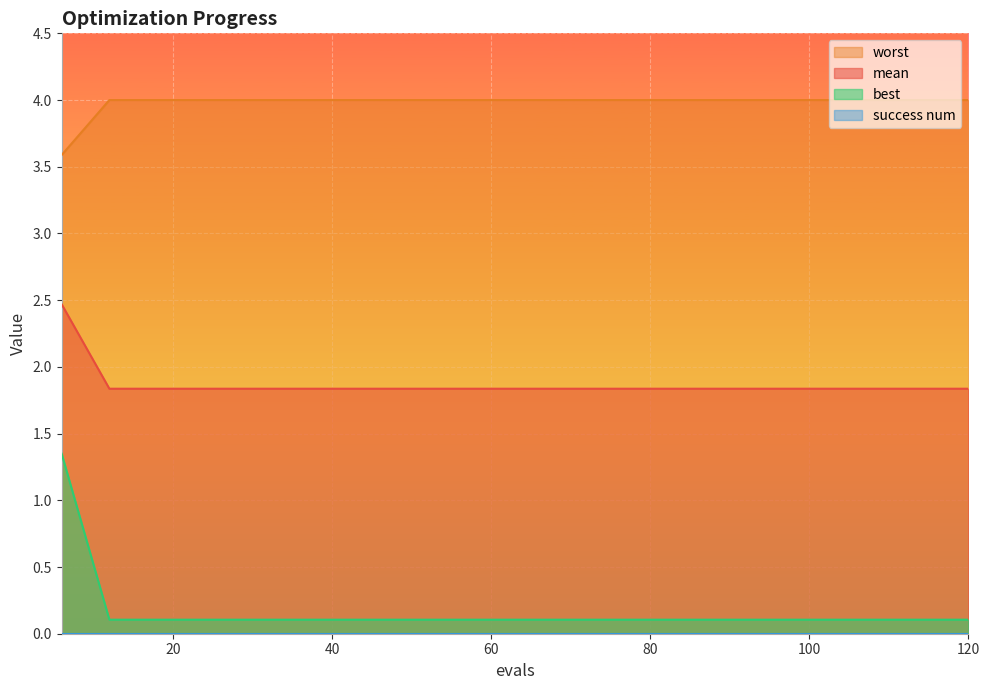

True or false: mean has more than 1 interior local peaks.

False